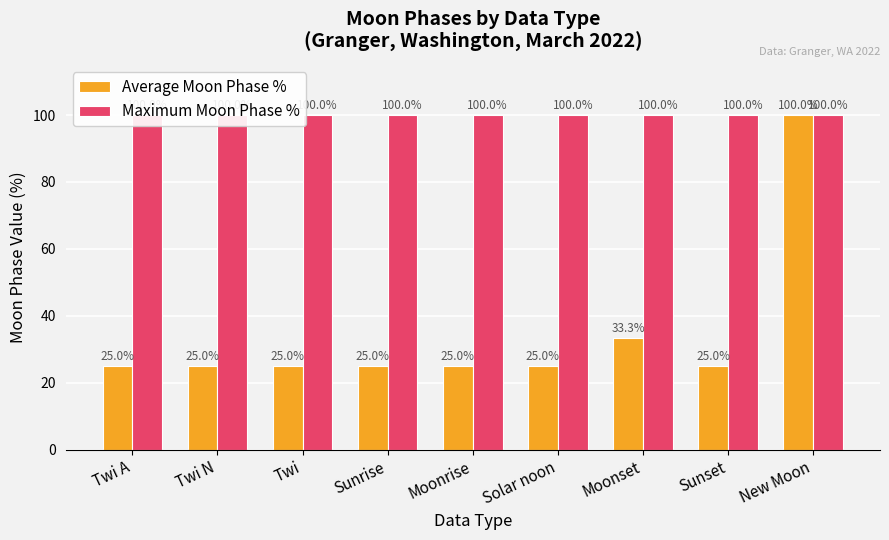

Read the Maximum Moon Phase % value at Twi N.

100.0